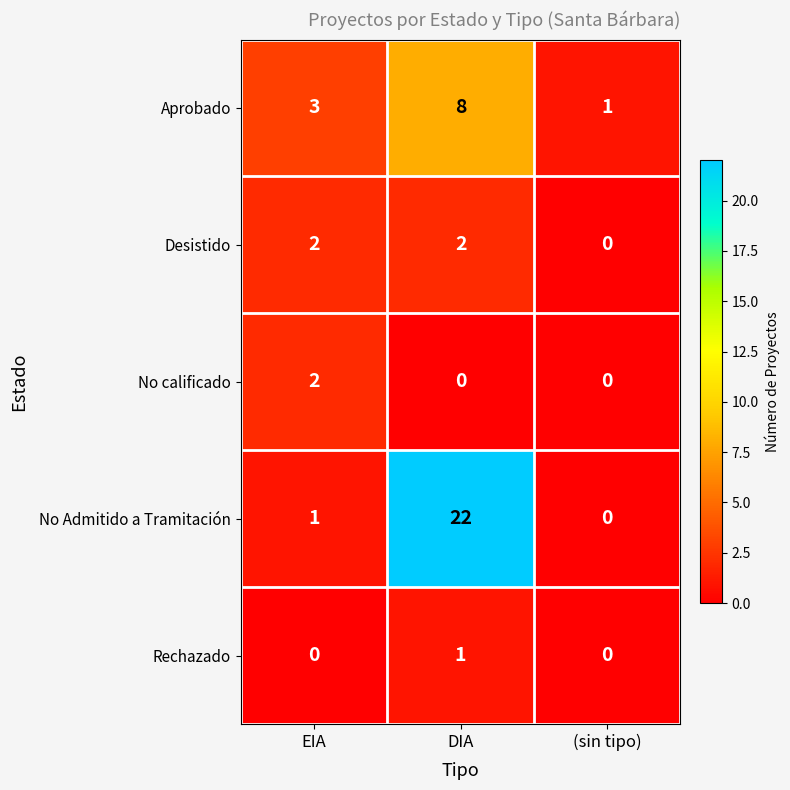

Which series changed the most between EIA and DIA?

No Admitido a Tramitación